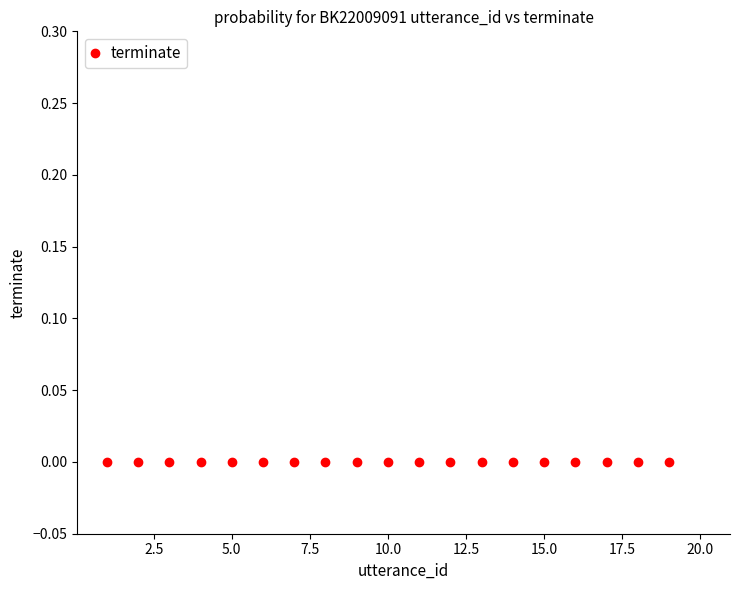

Which label corresponds to the largest value in the chart?

20.0